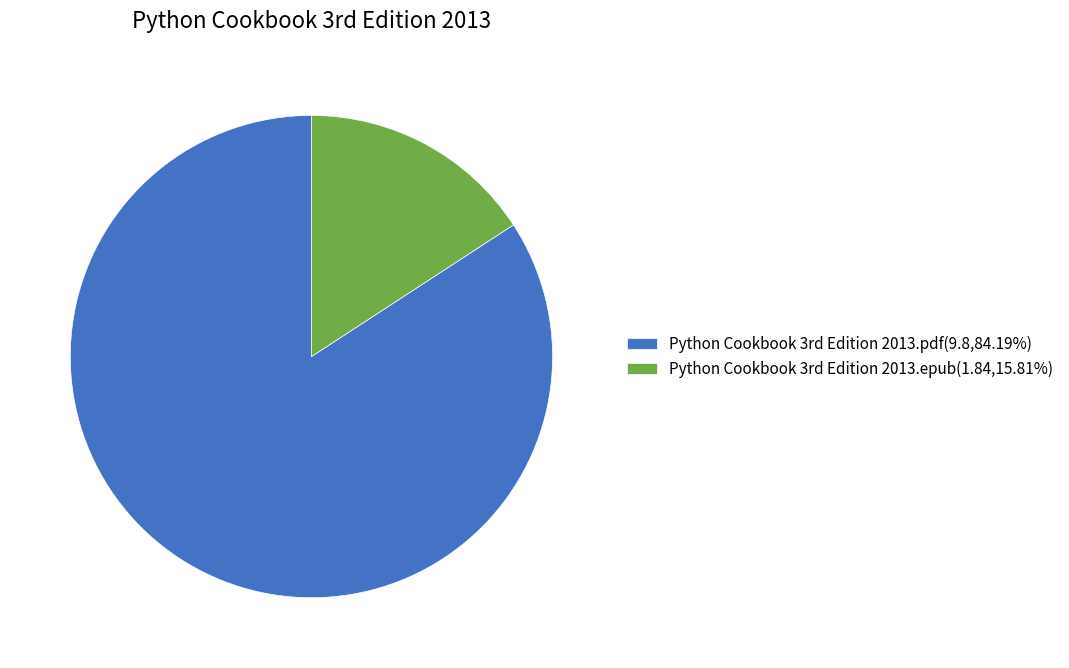

What is the largest slice in the pie chart?

Python Cookbook 3rd Edition 2013.pdf